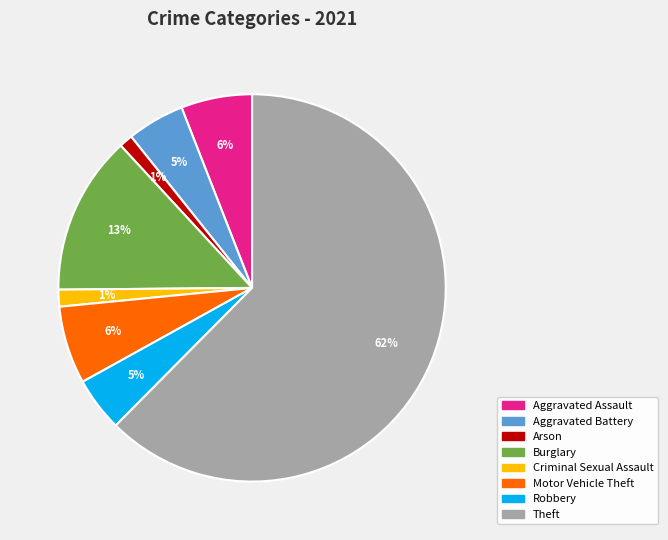

To the nearest percent, what is the average slice percentage?

12%